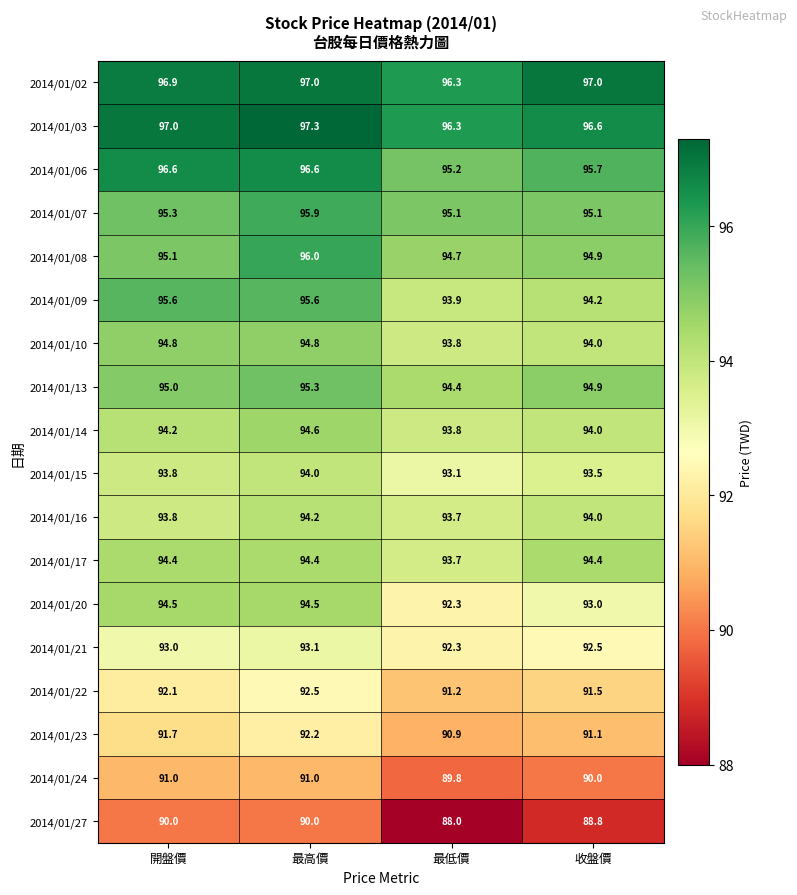

Between 最高價 and 收盤價, which series saw the biggest shift?

2014/01/20